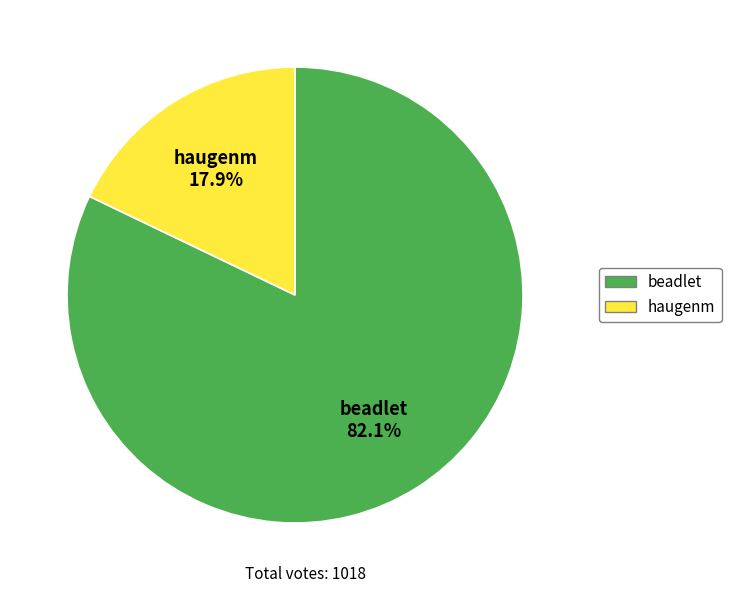

Is the sum of beadlet and haugenm greater than half?

Yes